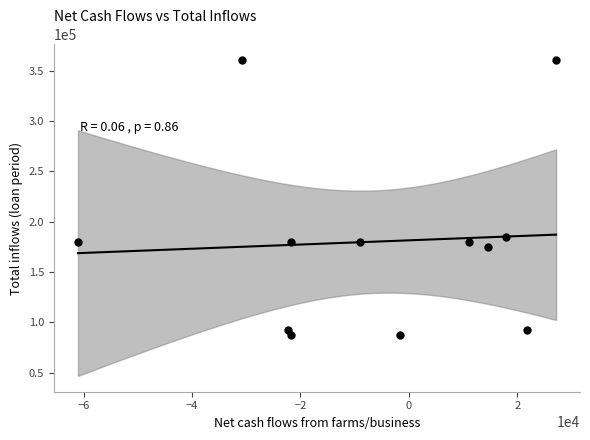

What is the average Y value?

180084.3